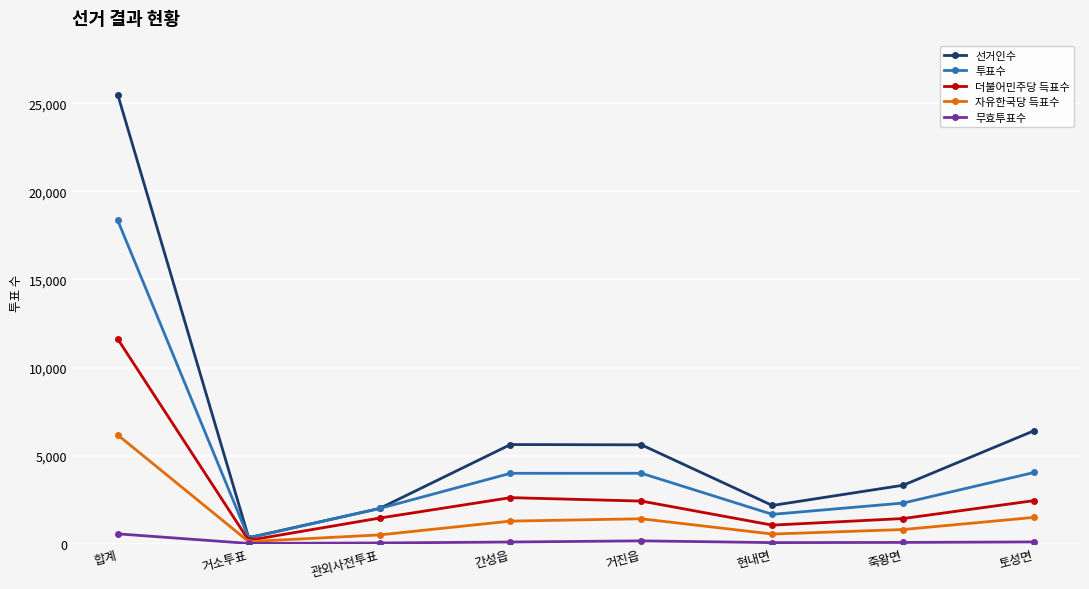

True or false: 선거인수 has more than 1 points higher than both neighbors.

False